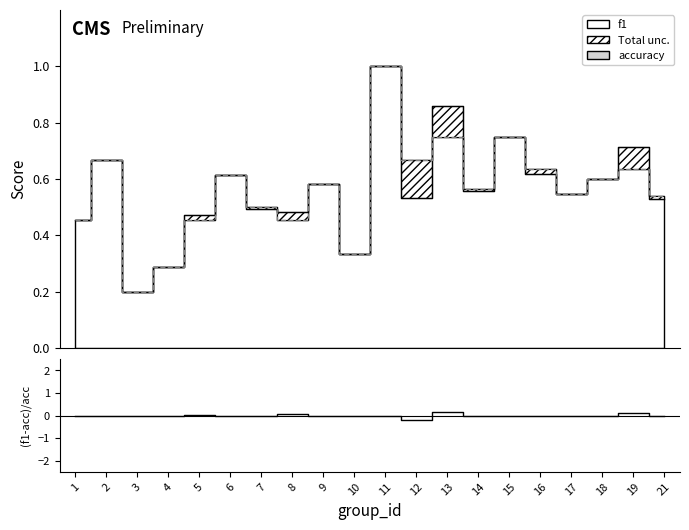

What is the difference between the f1 values at 11 and 12?

0.5